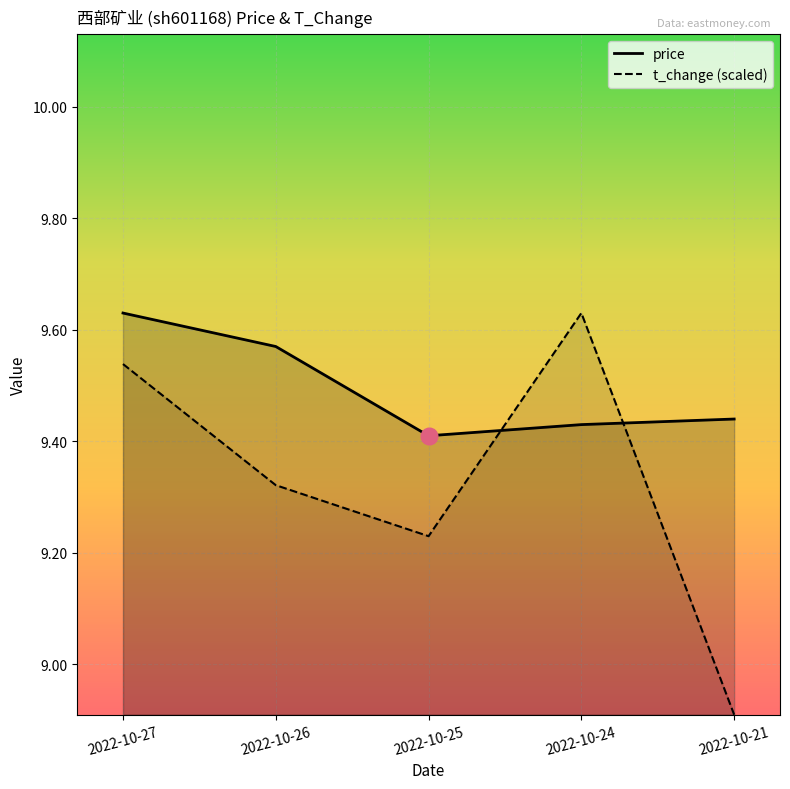

What is the smallest value displayed?

8.9